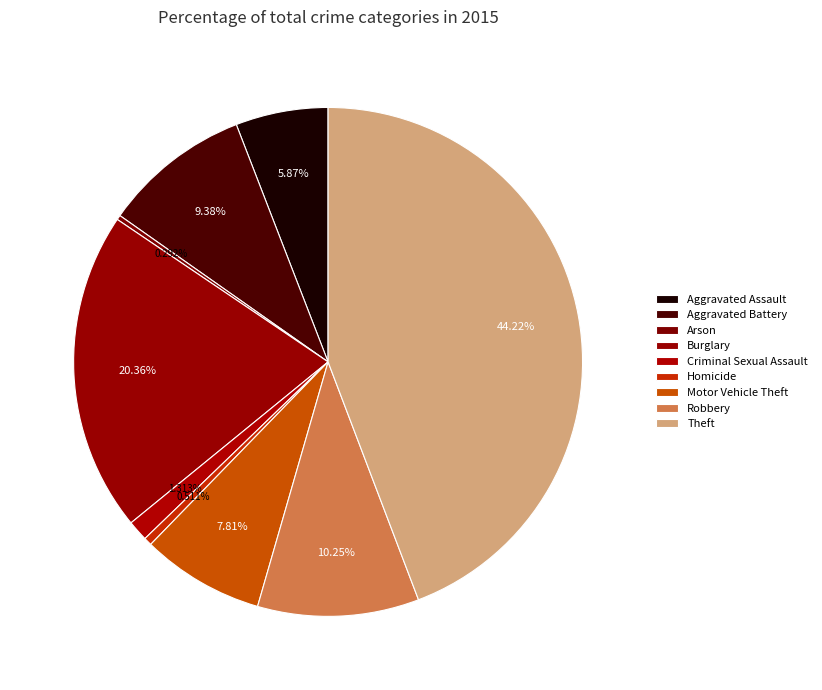

Is there any slice that represents more than half of the pie?

No